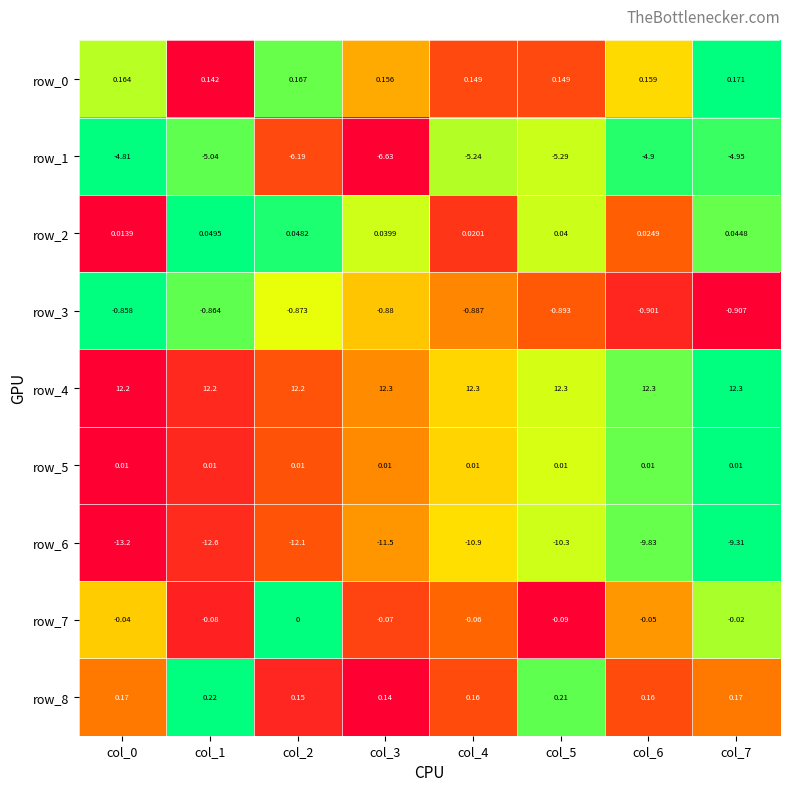

How many data points does each series have?

8